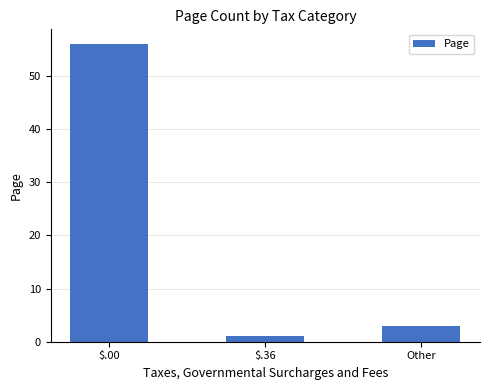

What is the label of the 1st bar from the right?

Other